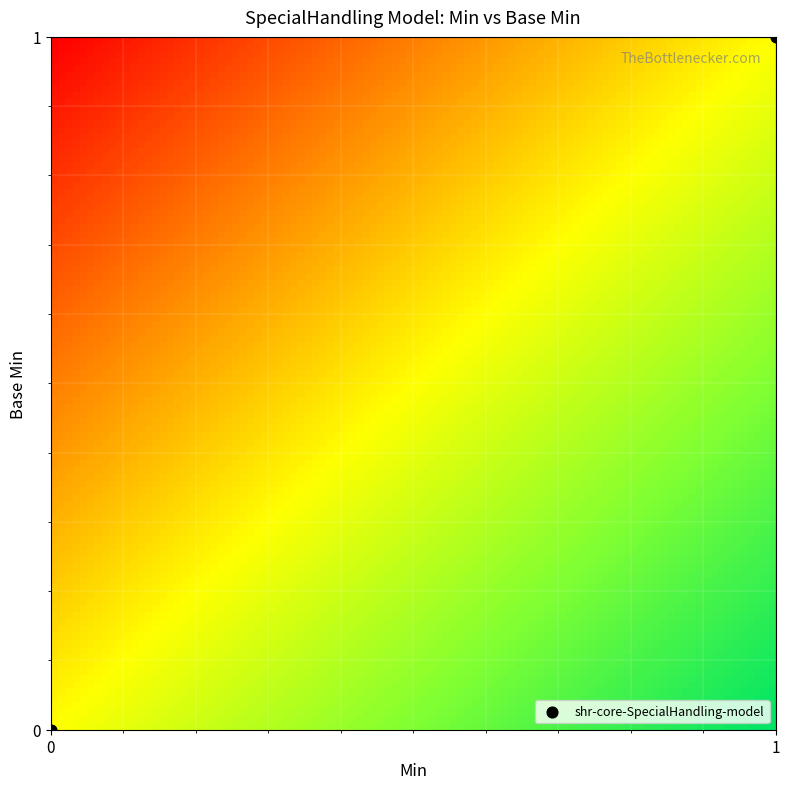

Count the number of points in this scatter plot.

2